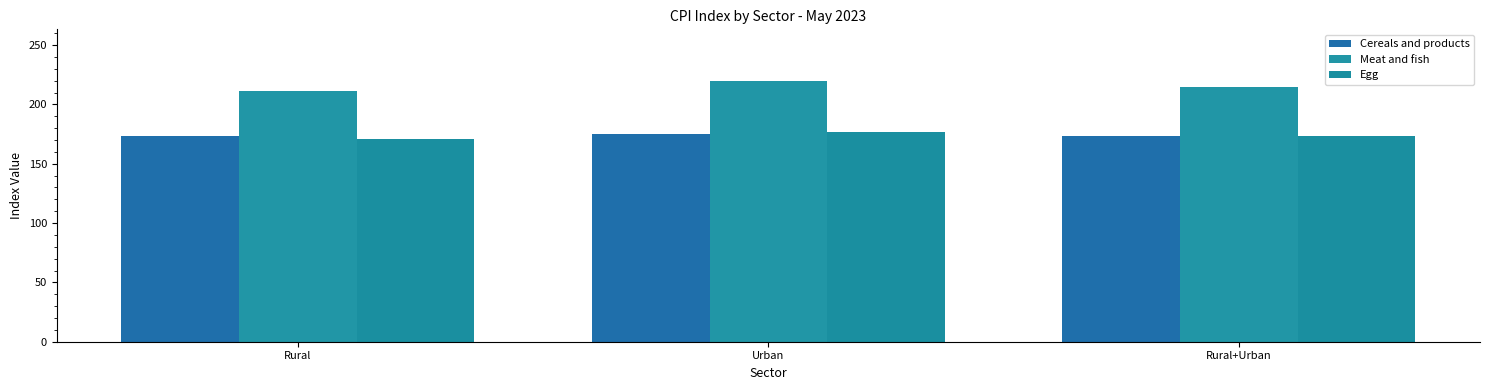

What is the difference between the maximum and minimum values in the Cereals and products series?

1.5